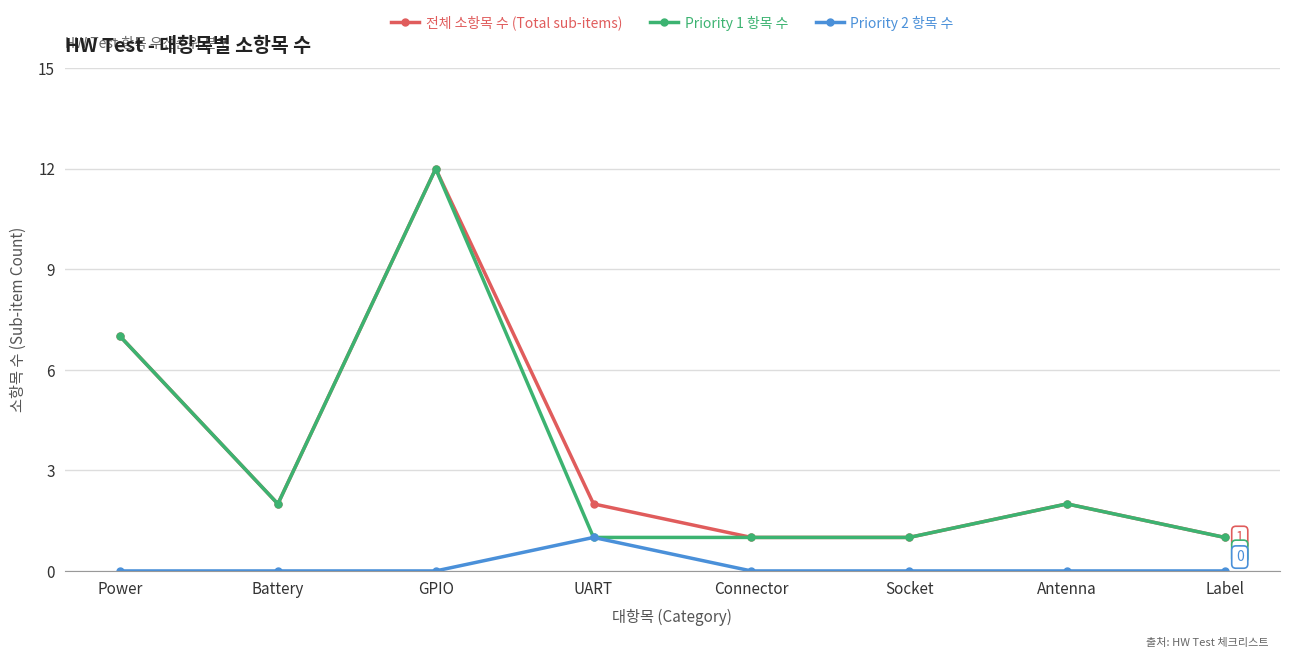

Where is the first local maximum for Priority 1 항목 수?

GPIO